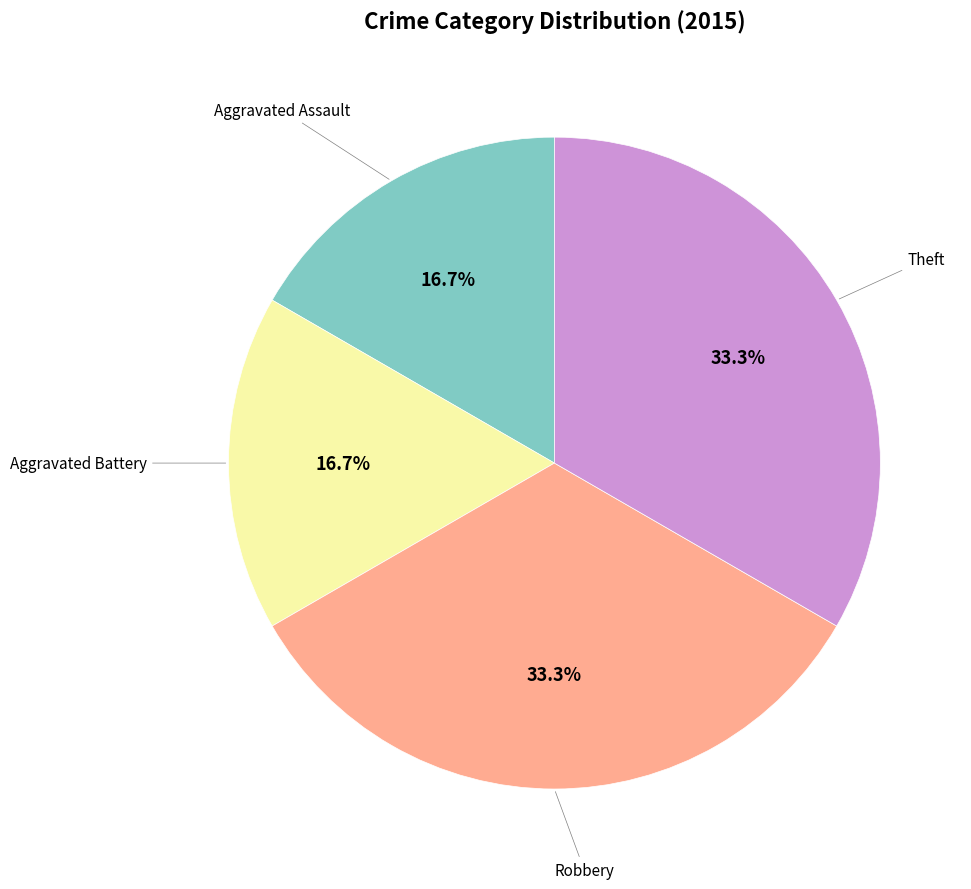

Is there any slice that represents more than half of the pie?

No